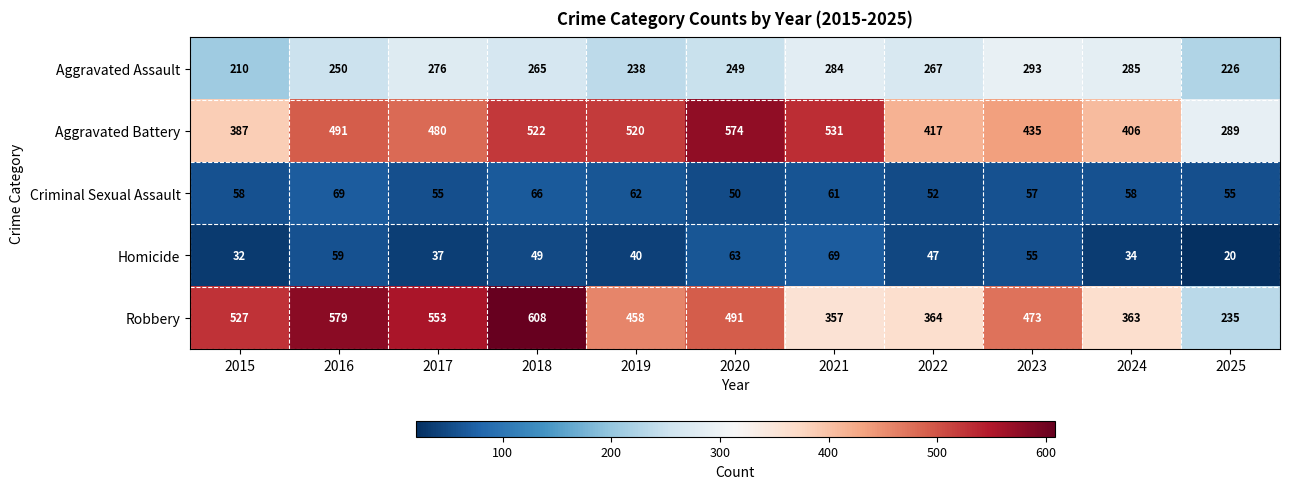

Which category has the highest value across all series?

2018